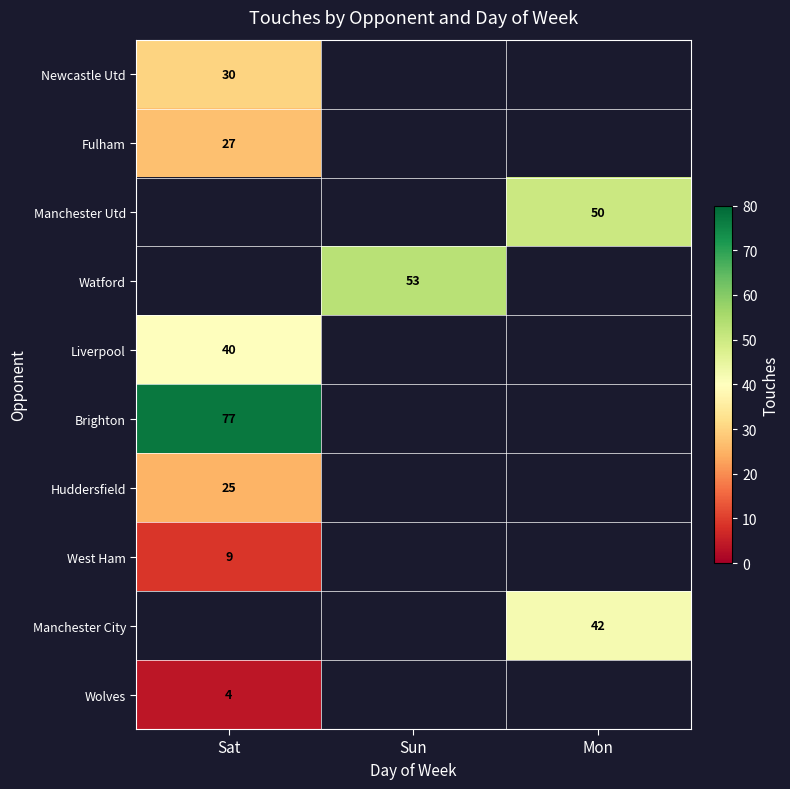

True or false: Newcastle Utd has a value of 30 at Sat.

True